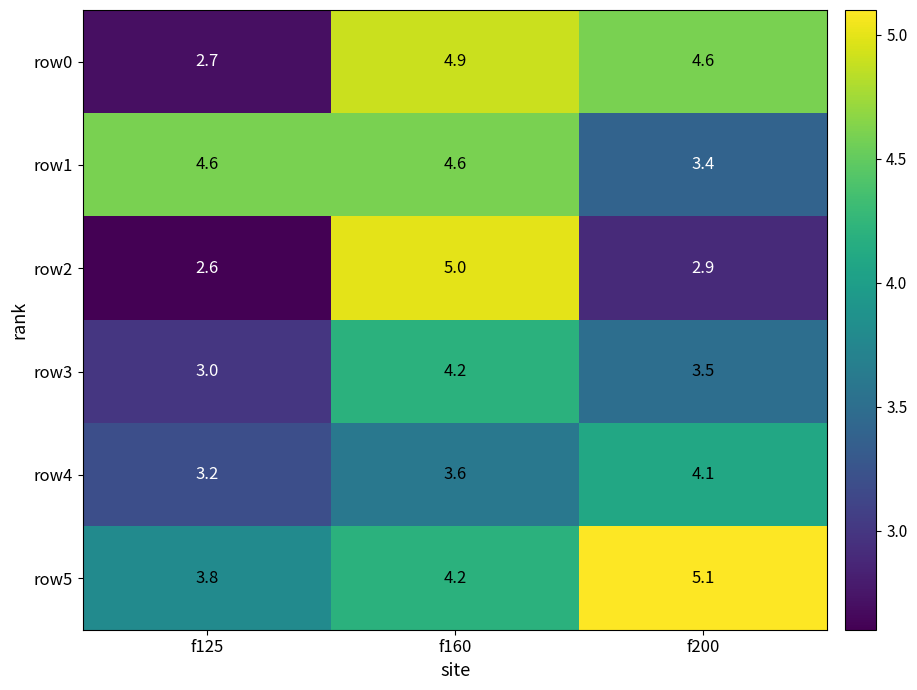

Where is row4 nearest to the value 3?

f125